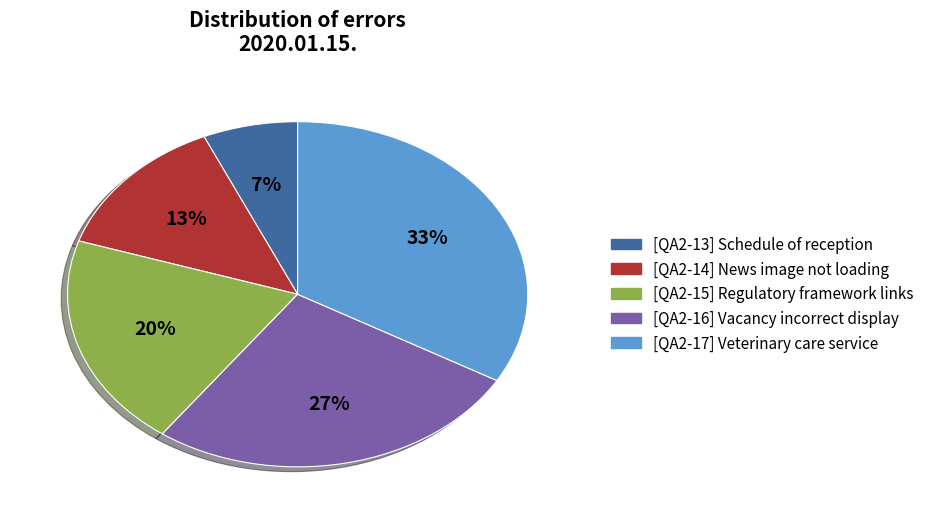

Combined, do [QA2-14] News image not loading and [QA2-15] Regulatory framework links account for over 50%?

No